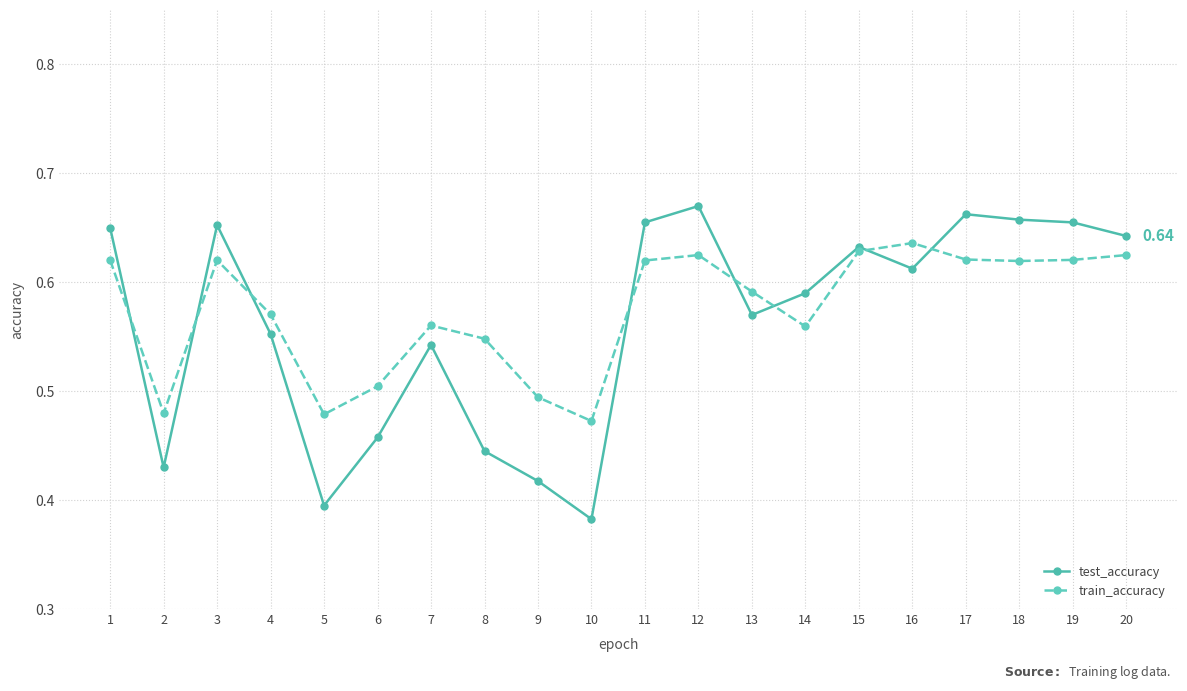

Which label corresponds to the largest value in the chart?

12